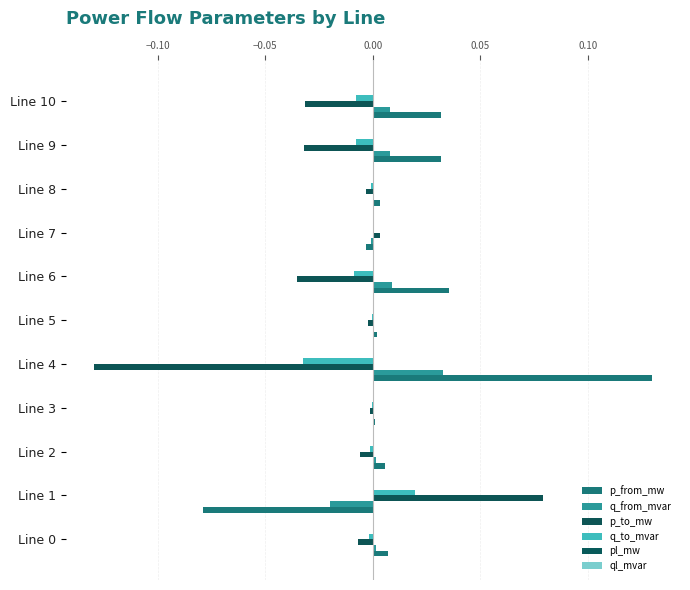

How many categories are shown in the chart?

11